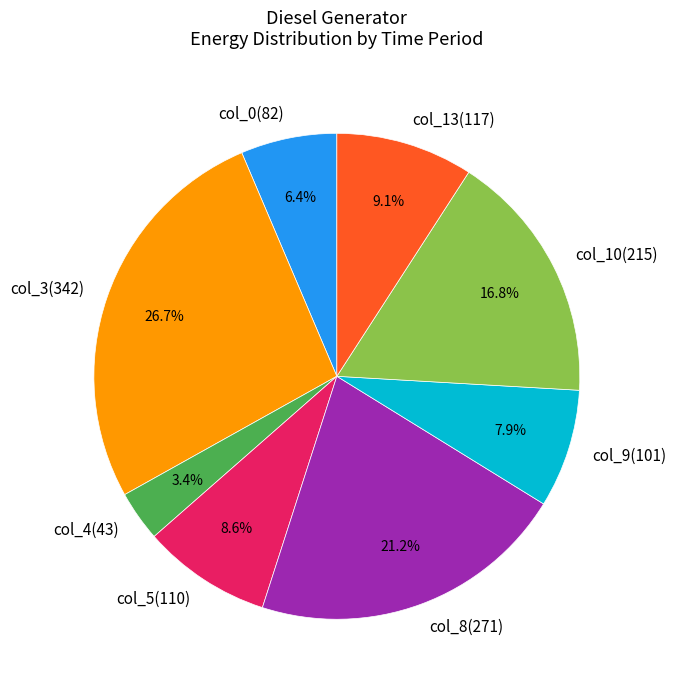

Between col_0(82) and col_13(117), which is larger?

col_13(117)